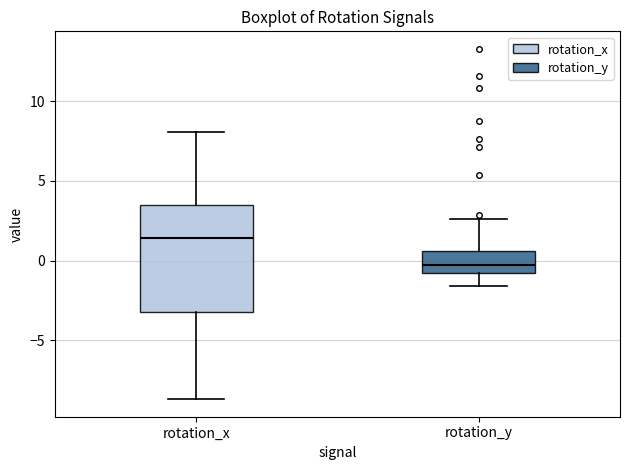

Which box has the highest median line?

rotation_x